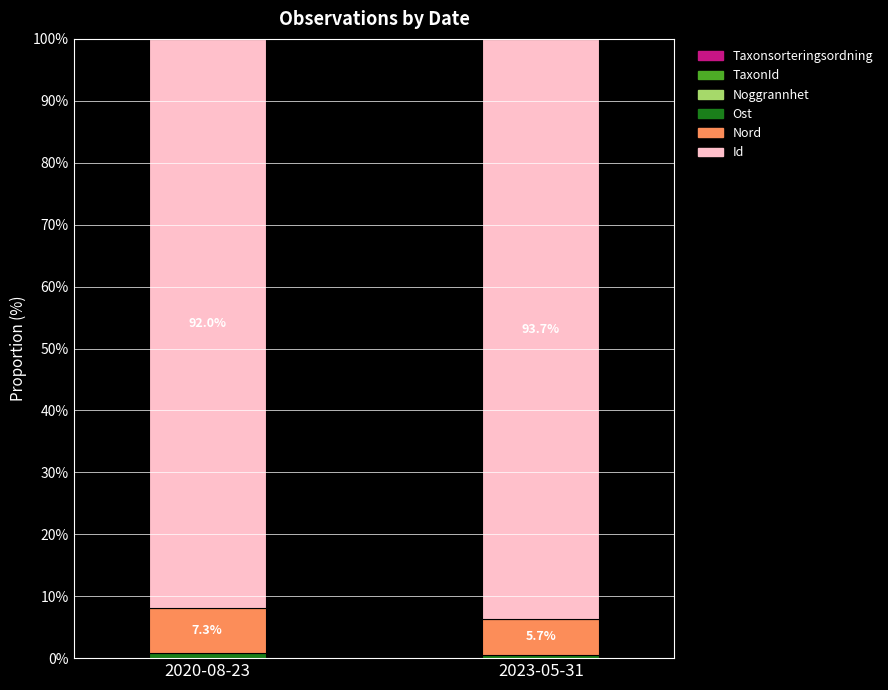

What is the sum of the Taxonsorteringsordning values at 2023-05-31 and 2020-08-23?

0.2